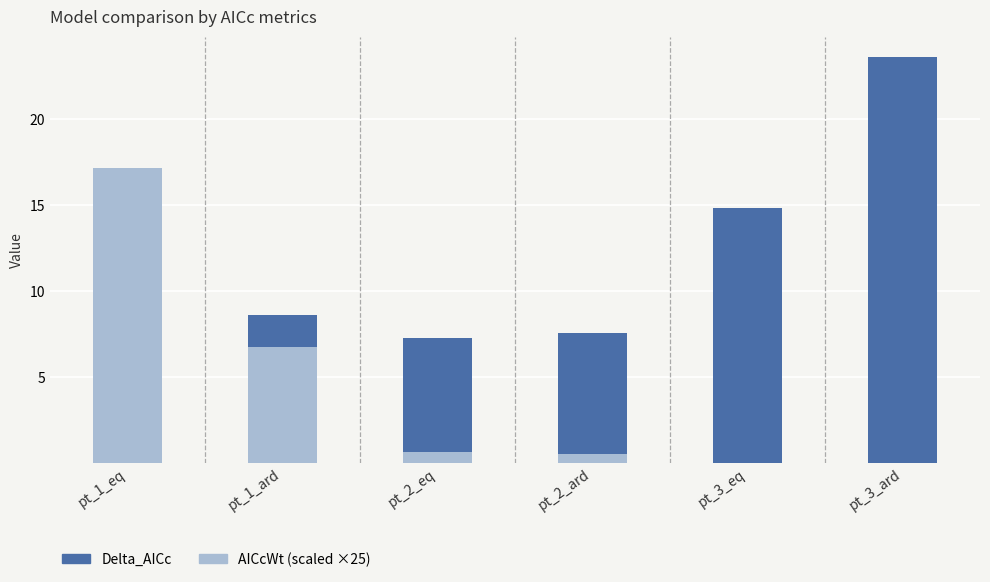

What is the highest value of the AICcWt (scaled ×25) series?

17.1